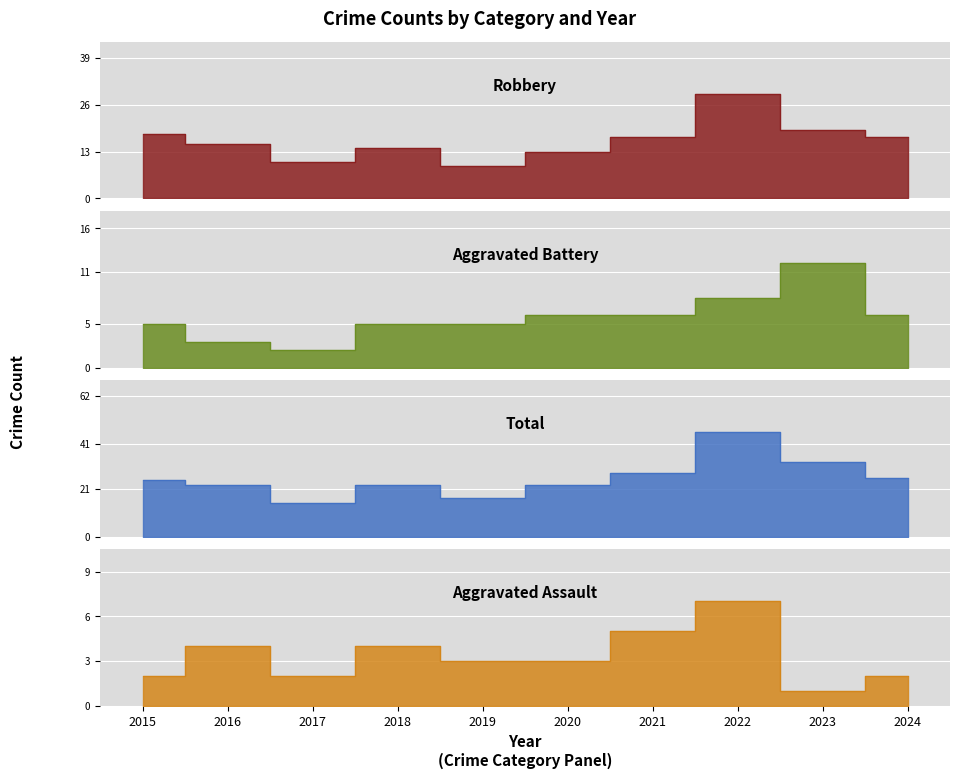

Where is the first local maximum for Total?

2018